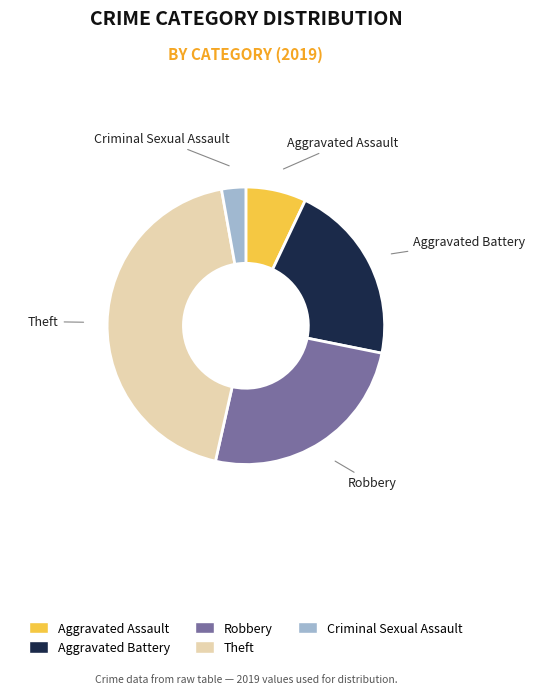

Is there any slice that represents more than half of the pie?

No